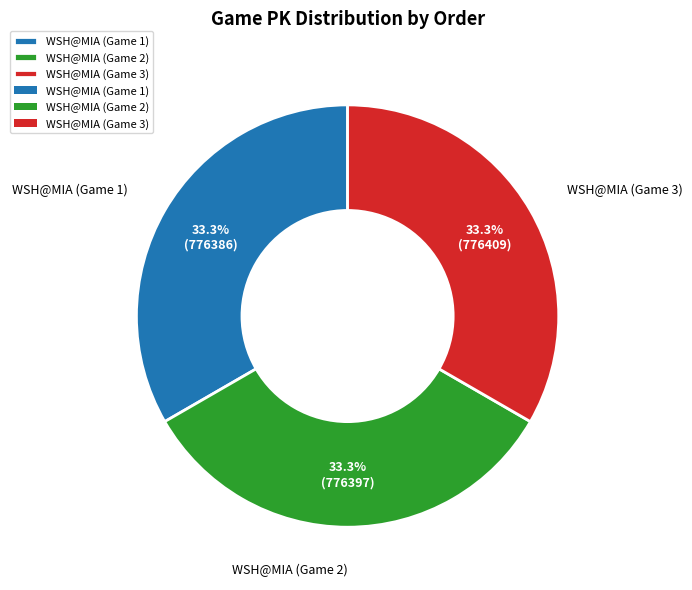

The WSH@MIA (Game 1) slice represents 38% of the pie. True or false?

False